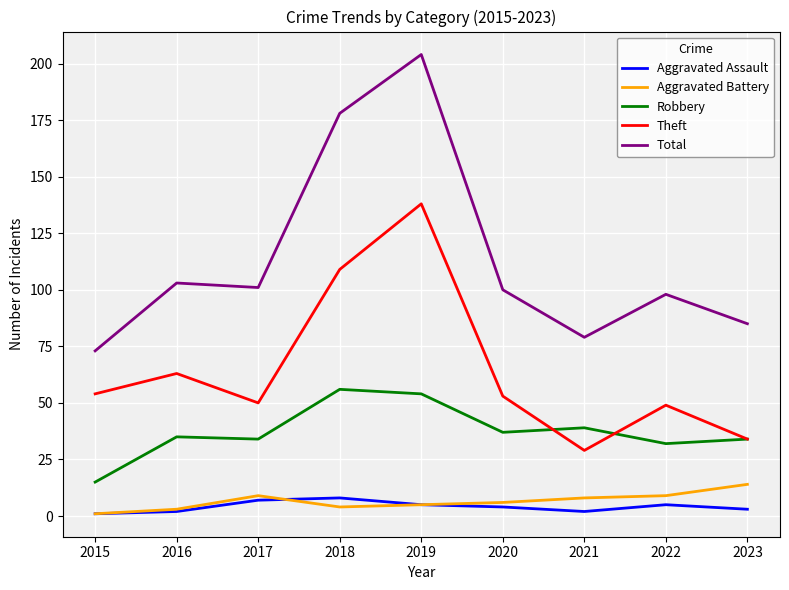

Is the value of Theft at 2015 greater than the value of Aggravated Assault at 2019?

Yes